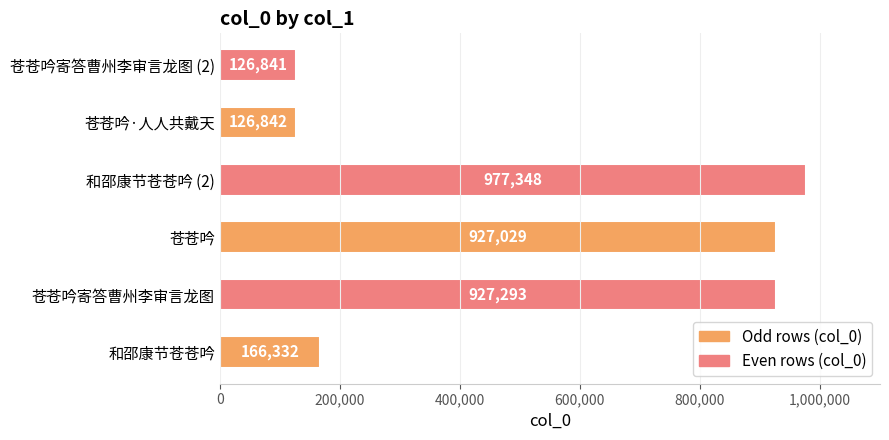

What is the sum of all values?

3251685